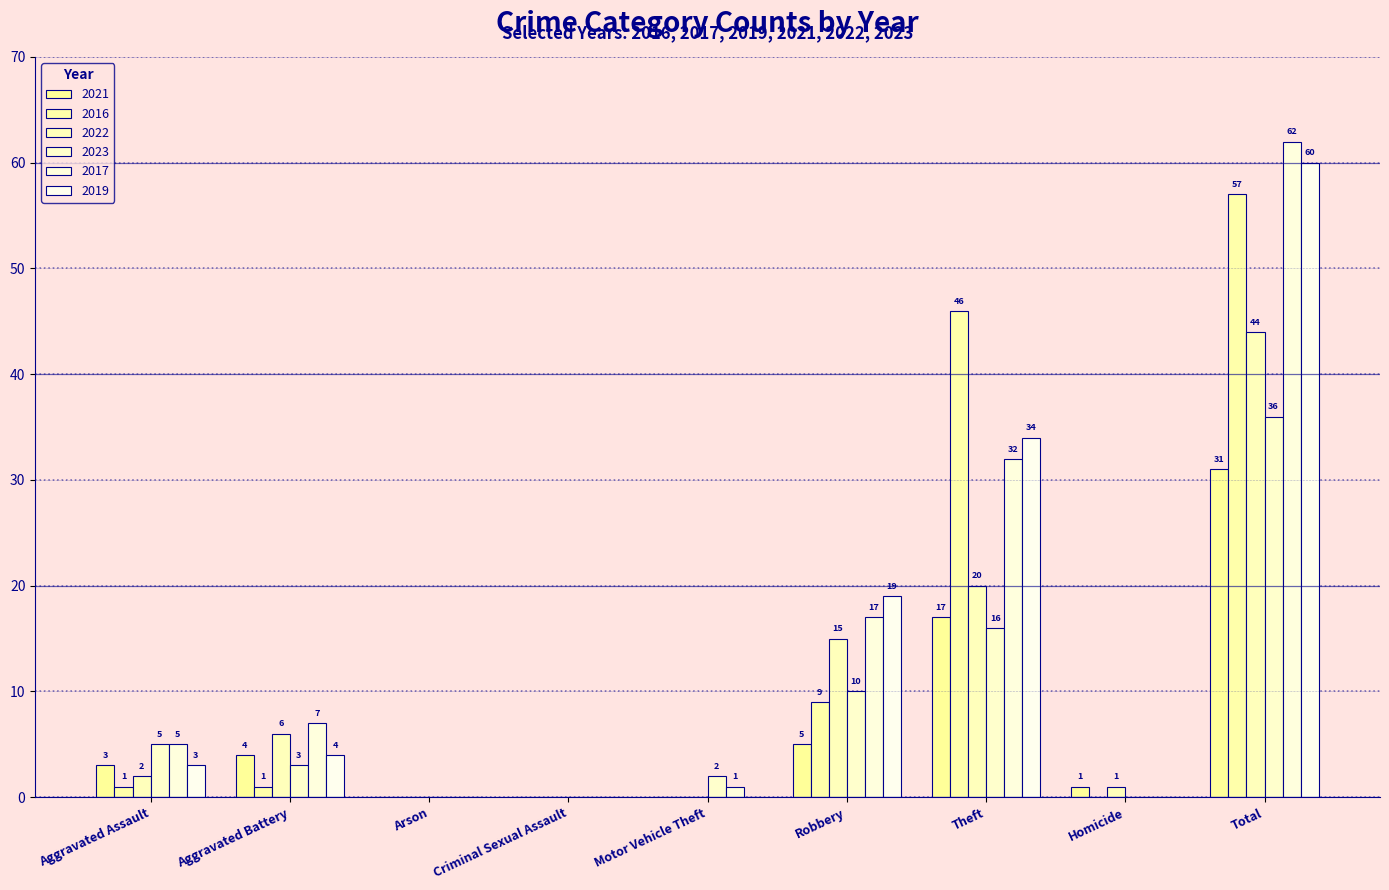

Which series has the largest range (max minus min)?

2017